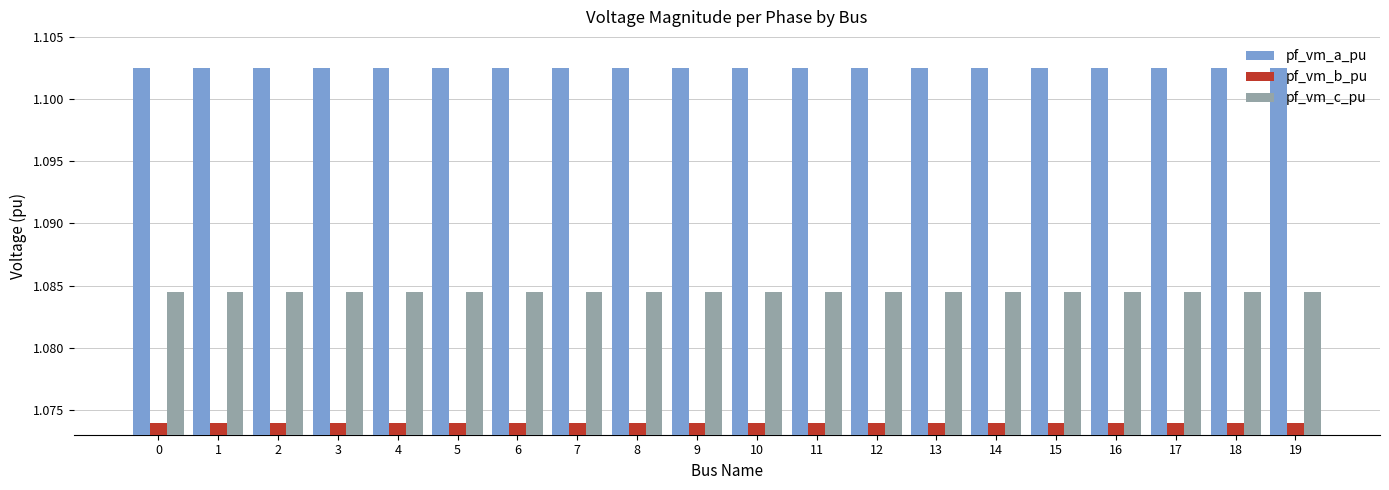

List the series in order of their overall mean, lowest first.

pf_vm_b_pu, pf_vm_c_pu, pf_vm_a_pu